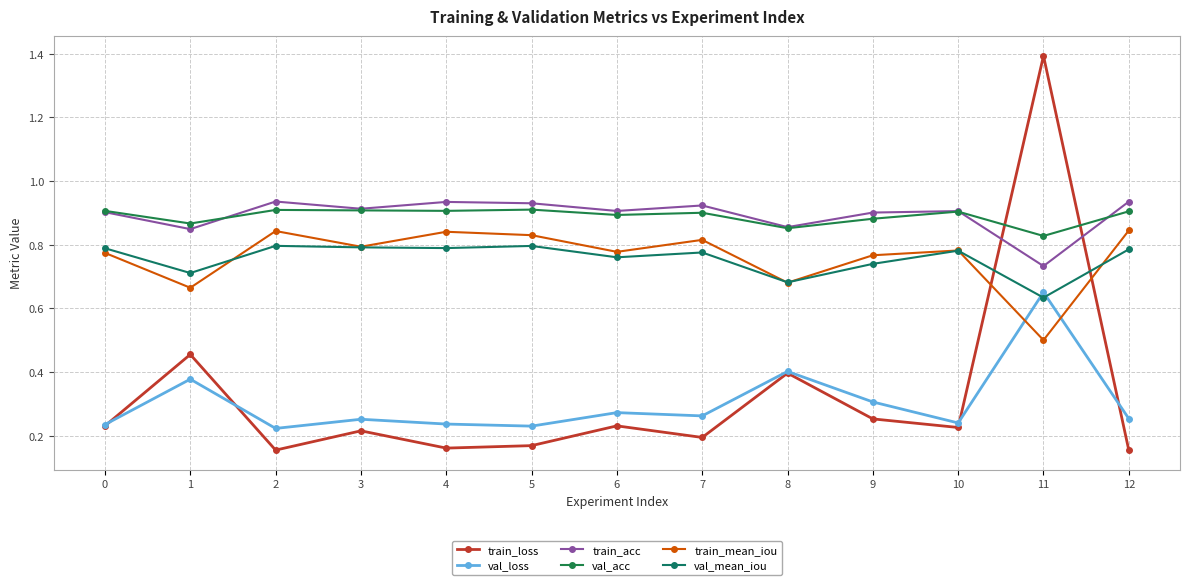

What is the value of the val_loss point at the 12th from the left?

0.7